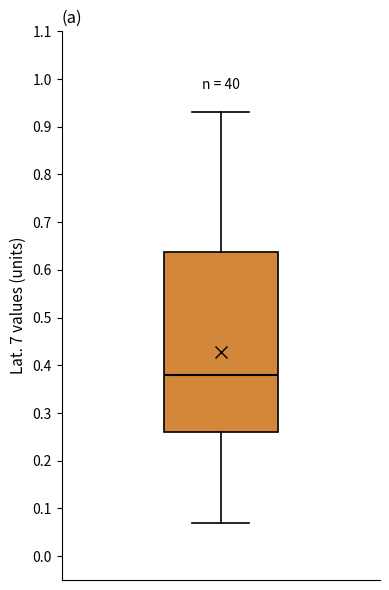

Transcribe this box plot: give where the median line is, the range the box spans, and where the two whiskers end, as read against the y-axis. The values are not printed on the chart, so give them approximately, as read against the axis.

median 0.38, box 0.26 to 0.64, whiskers 0.07 to 0.93